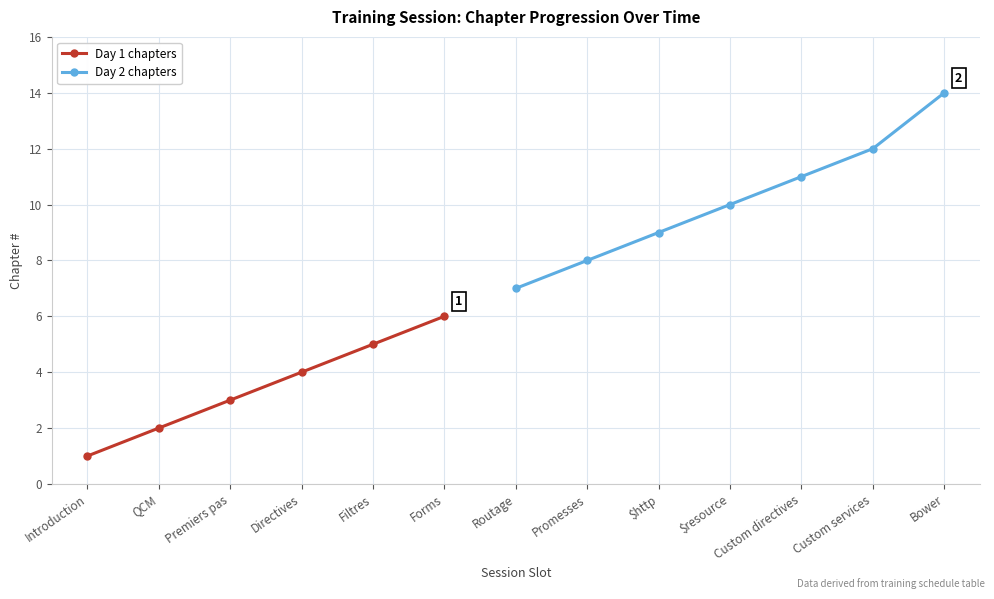

How many lines are shown in the chart?

2